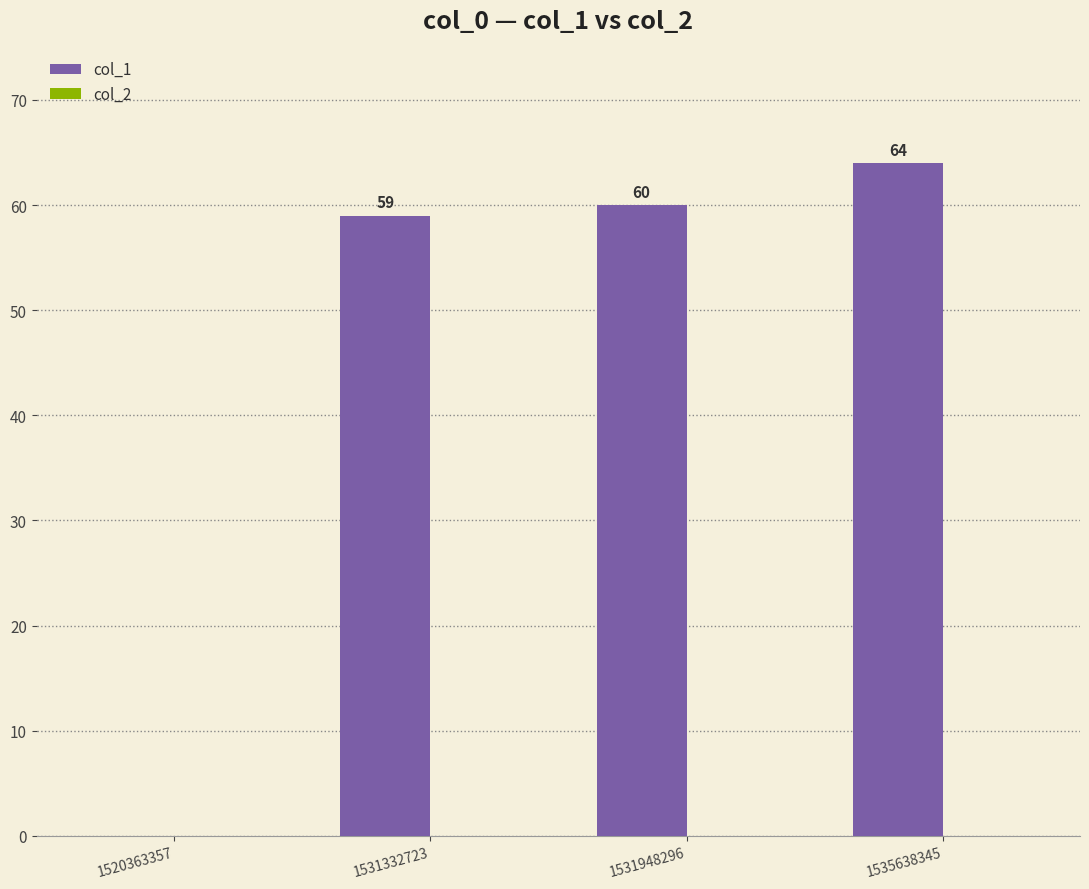

How many positive values are there?

3